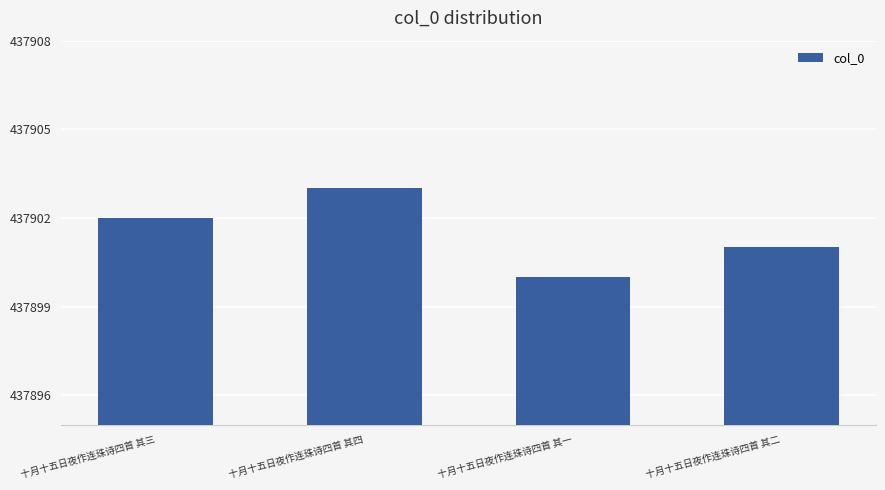

At which category does the chart reach its minimum across all series?

十月十五日夜作连珠诗四首 其一